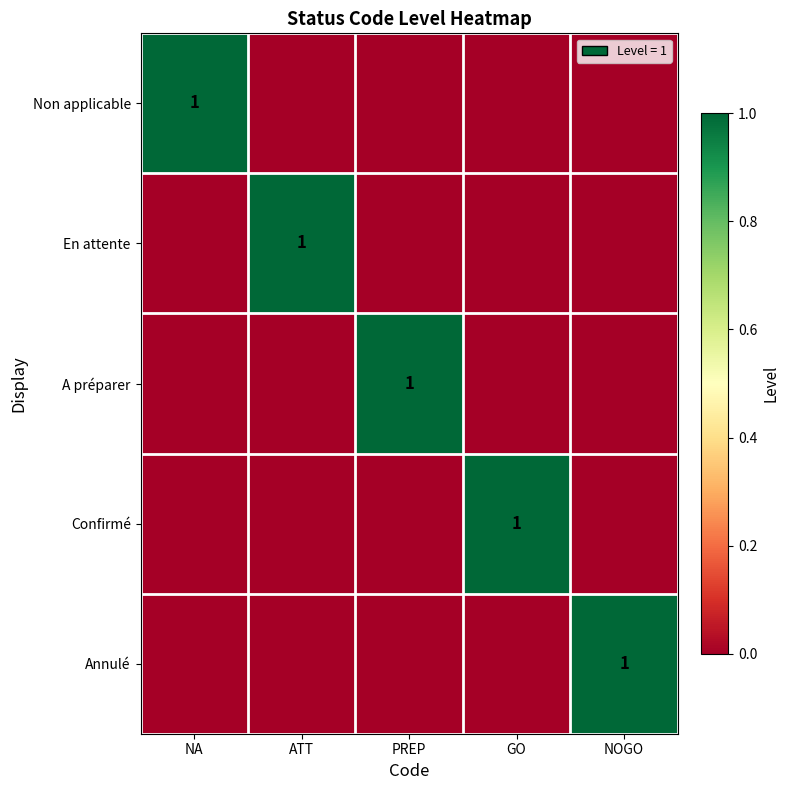

Is it true that Annulé equals 1 at NOGO?

True